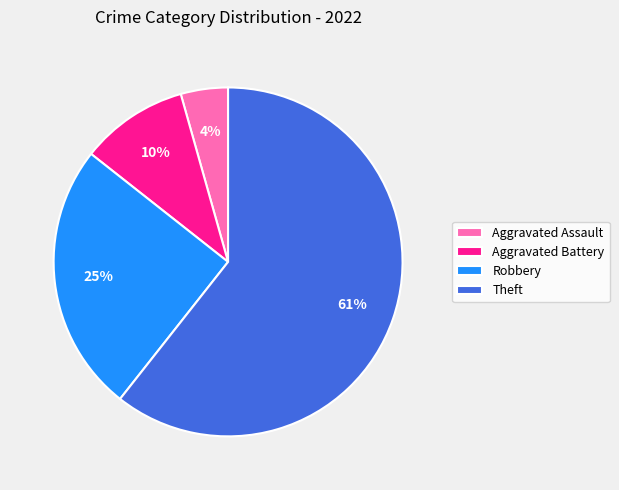

To the nearest percent, what percentage of the pie is Robbery?

25%